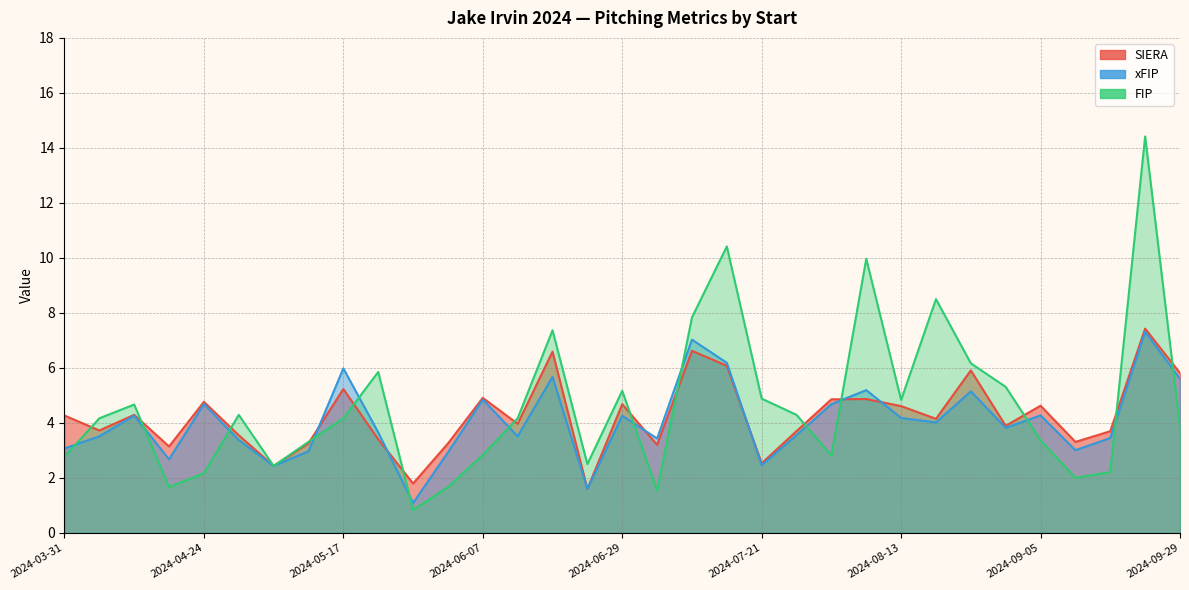

List the series in order of their peak value, lowest first.

xFIP, SIERA, FIP